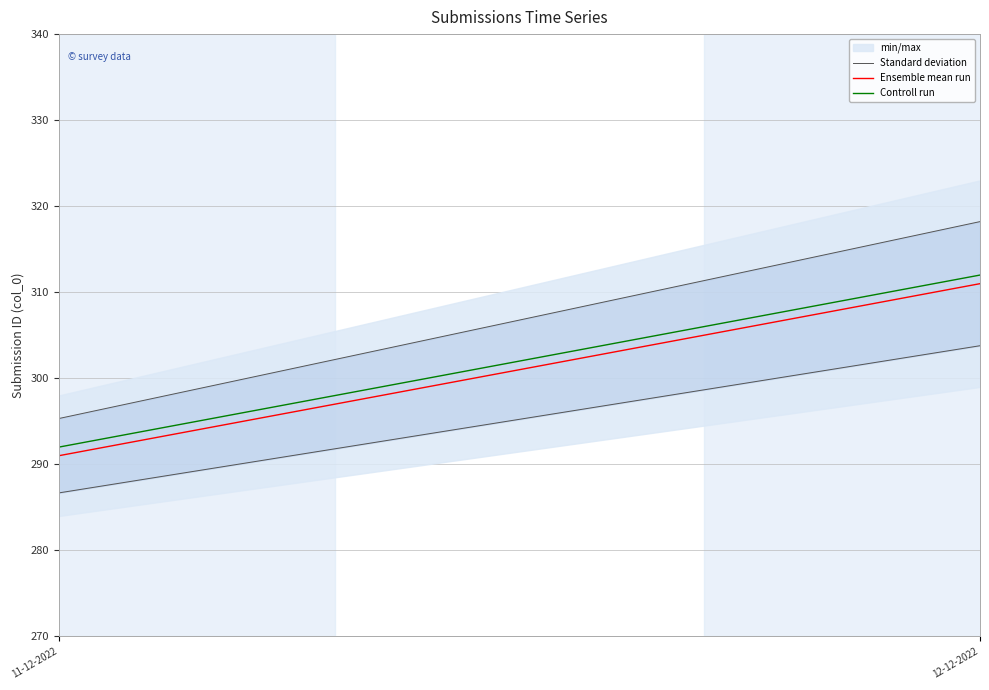

Which series has the largest total across all categories?

Standard deviation